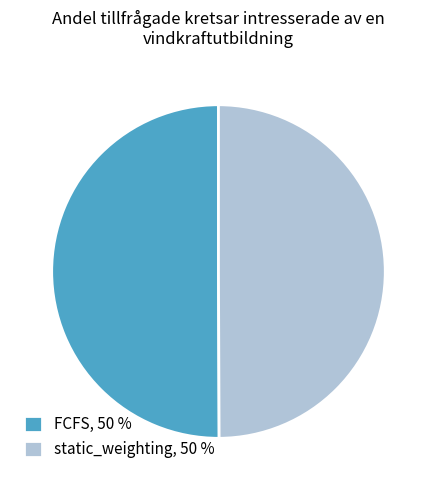

Approximately how many times larger is the value at static_weighting, 50 % compared to FCFS, 50 %?

1.0